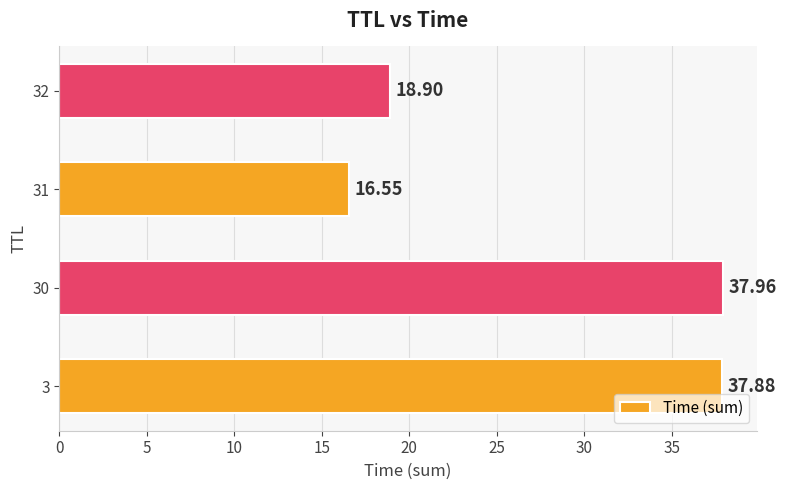

Where is the data nearest to the value 27?

32